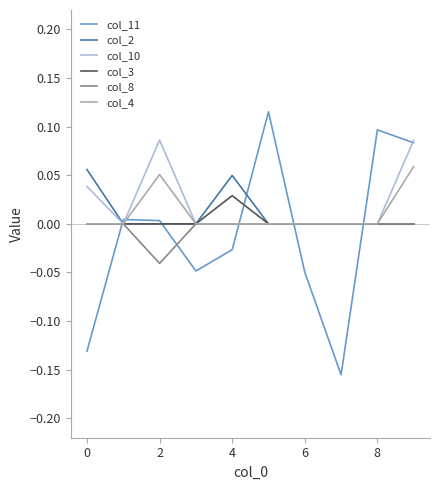

Which series has the largest total across all categories?

col_10